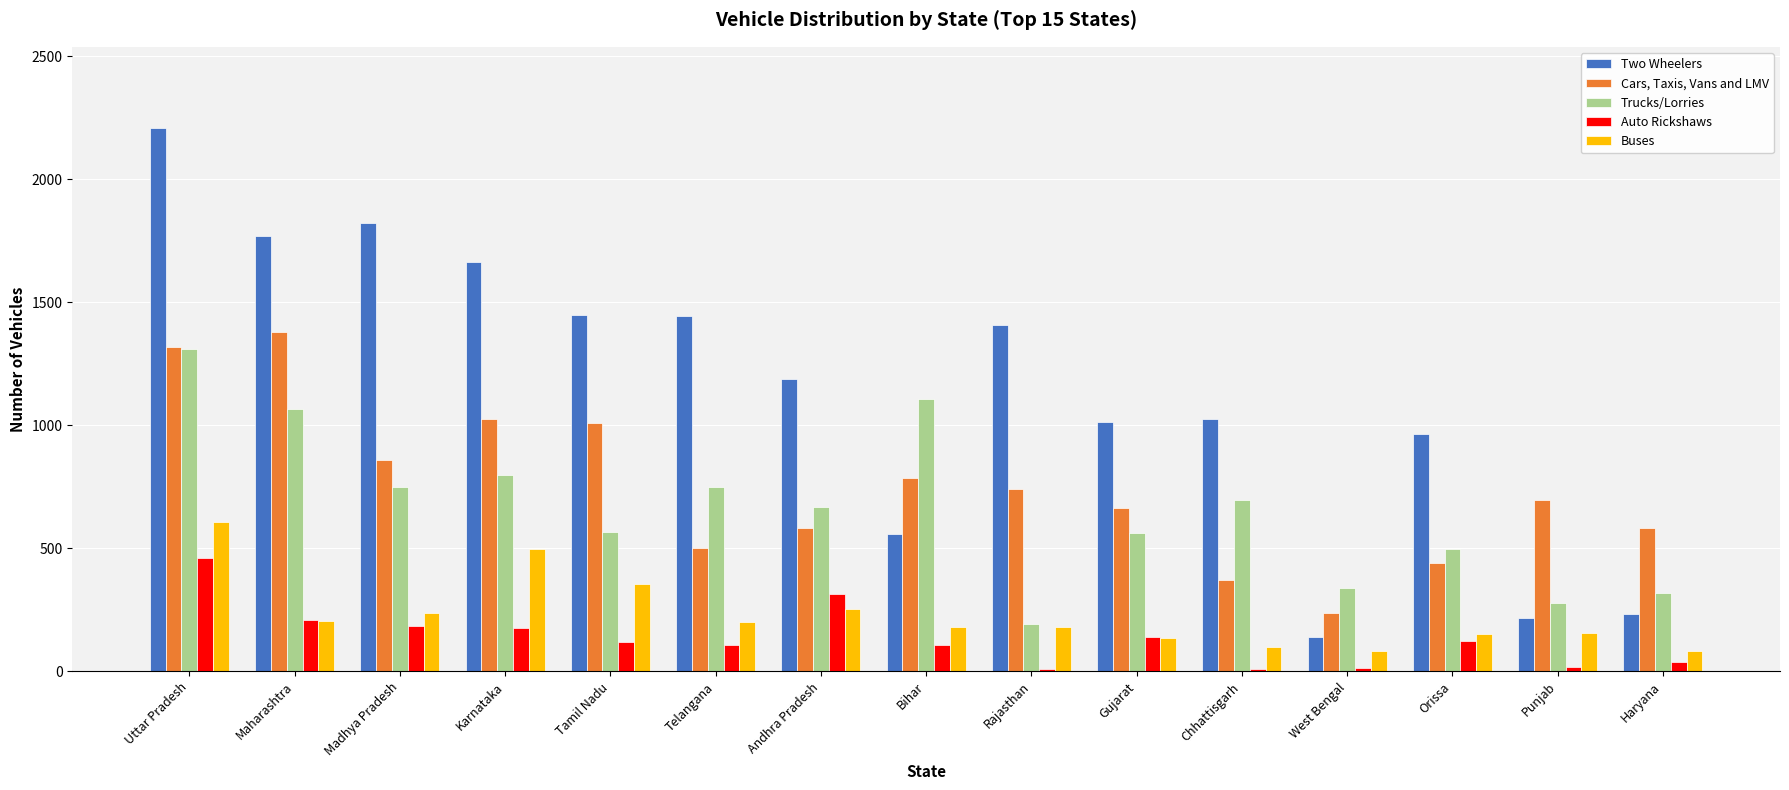

Which series changed the most between Karnataka and Haryana?

Two Wheelers